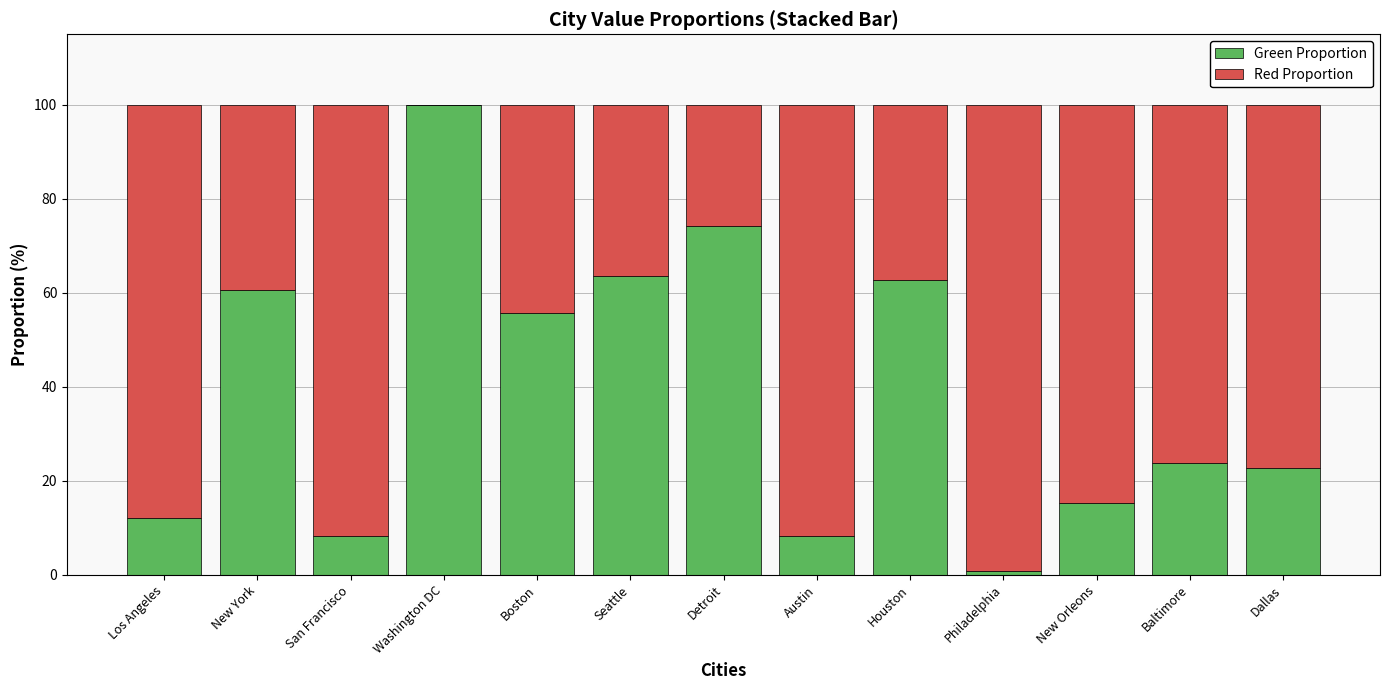

Is it true that Green Proportion equals 8.2 at San Francisco?

True